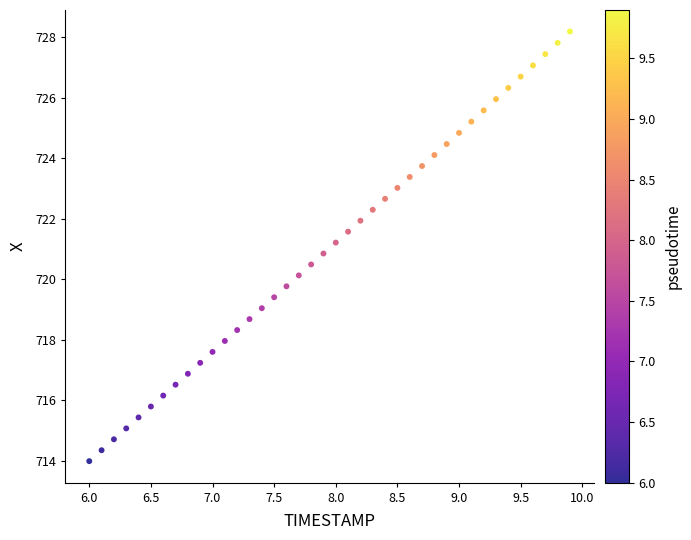

What is the range of X values (max minus min)?

3.9